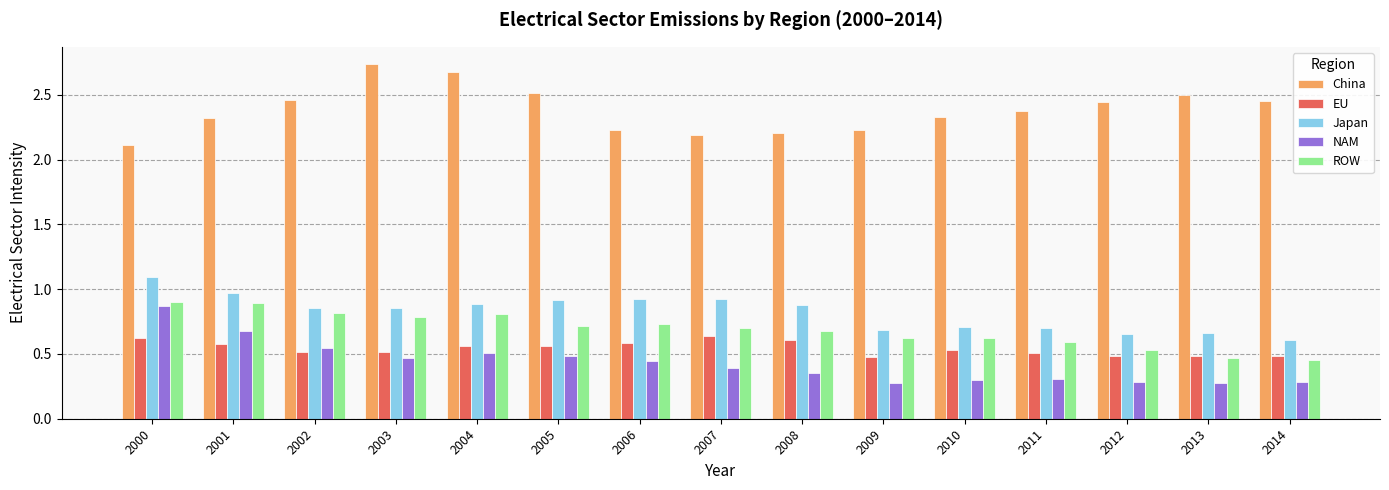

What is the difference between the Japan values at 2009 and 2002?

0.2